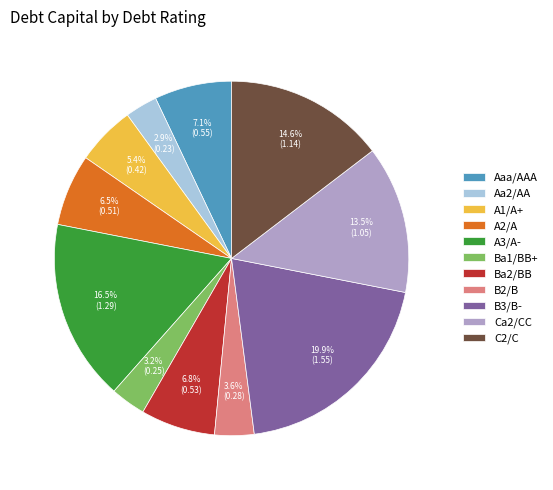

Does A1/A+ account for over 50% of the chart?

No